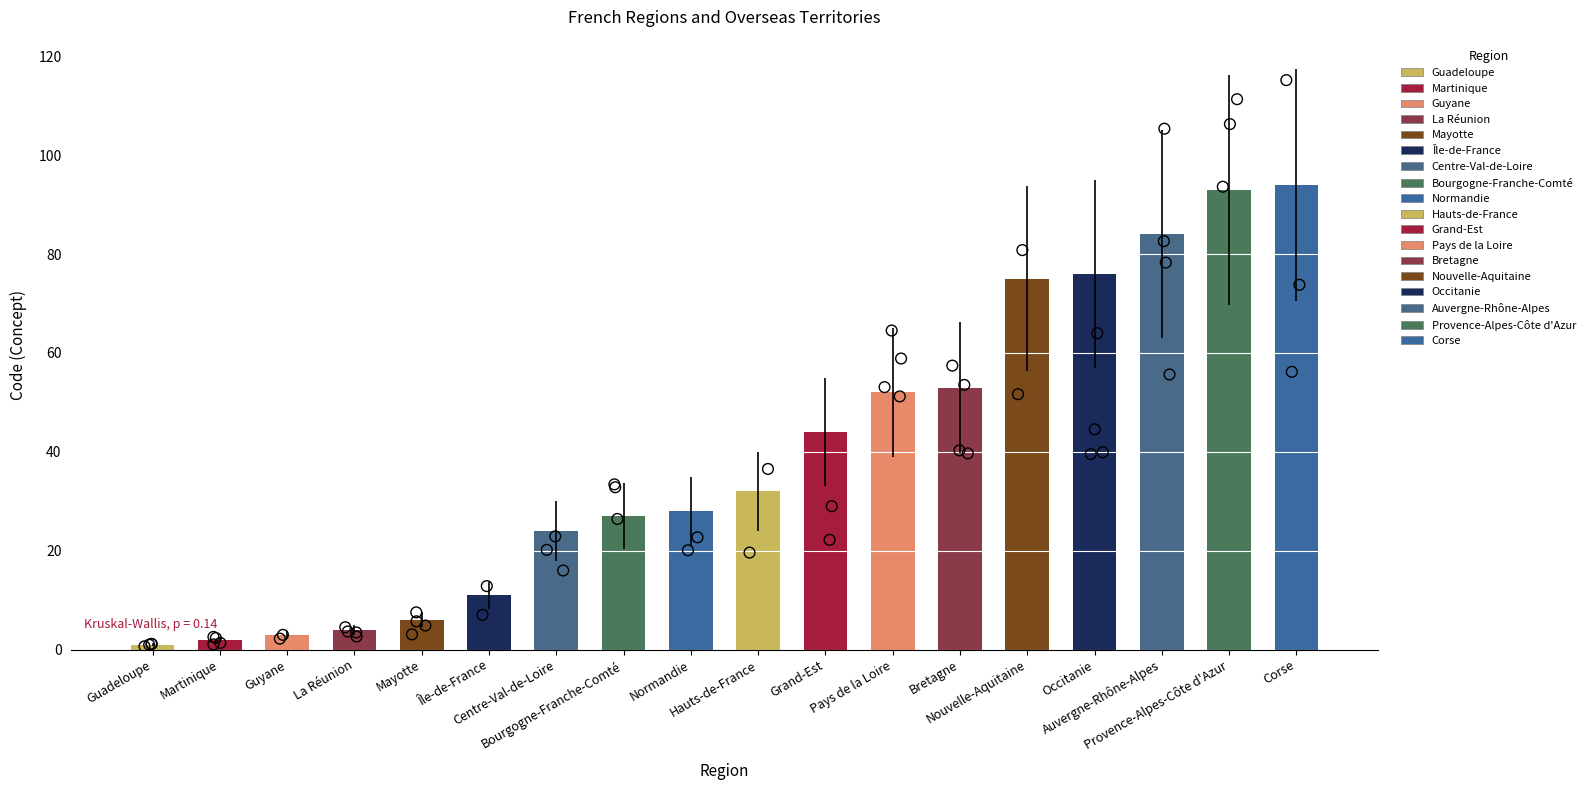

Which has a higher value, Corse or Bretagne?

Corse